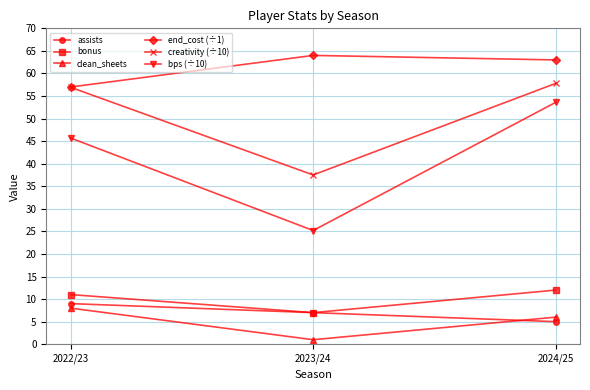

Rank the categories by assists value from lowest to highest.

2024/25, 2023/24, 2022/23